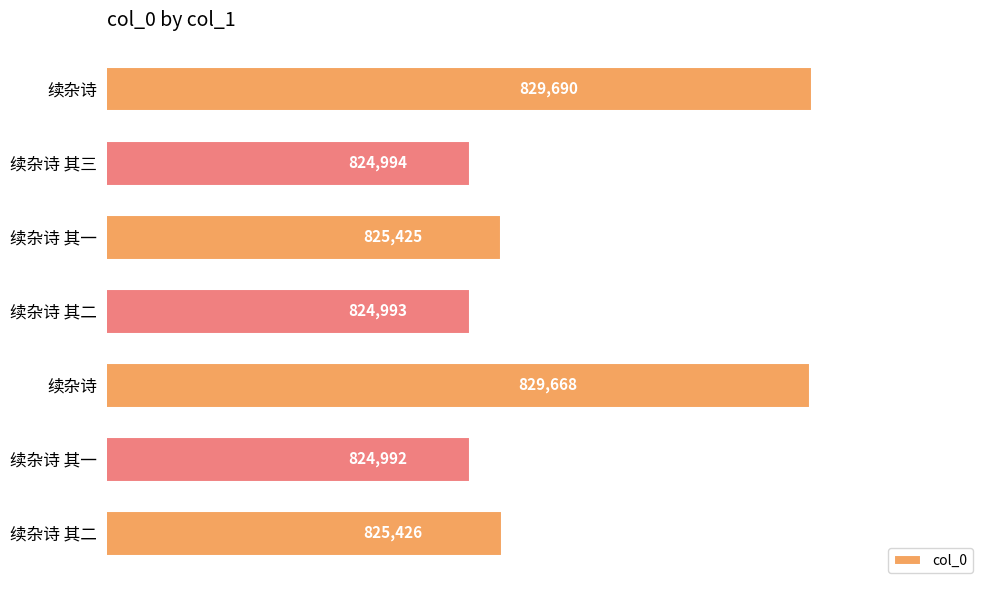

Does the chart contain any negative values?

No